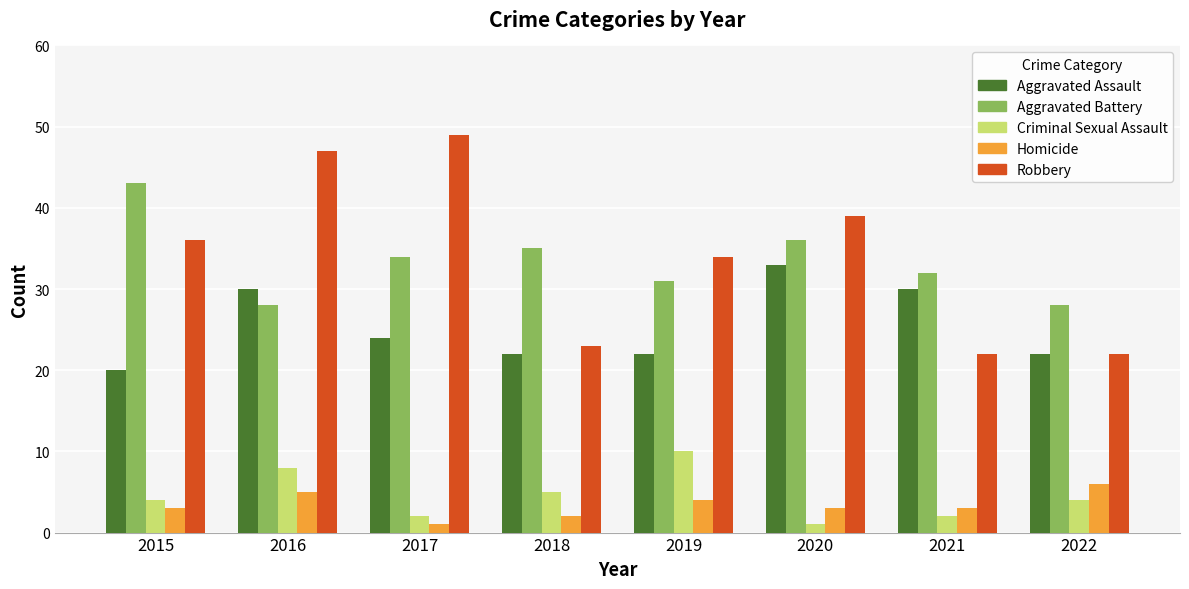

True or false: Criminal Sexual Assault has a value of 4 at 2022.

True